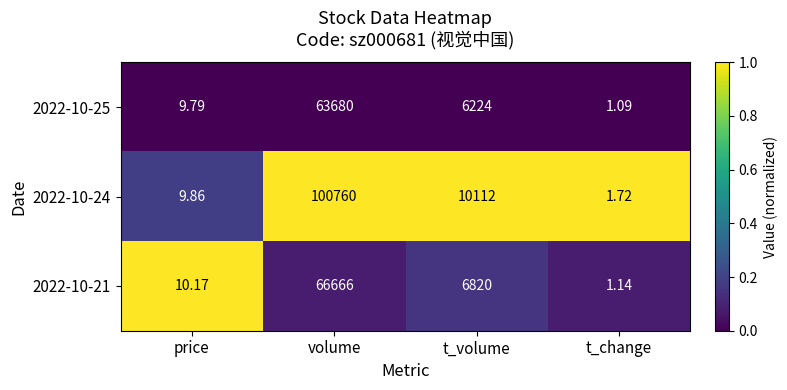

Where does the 2022-10-24 series first go above 10112?

volume